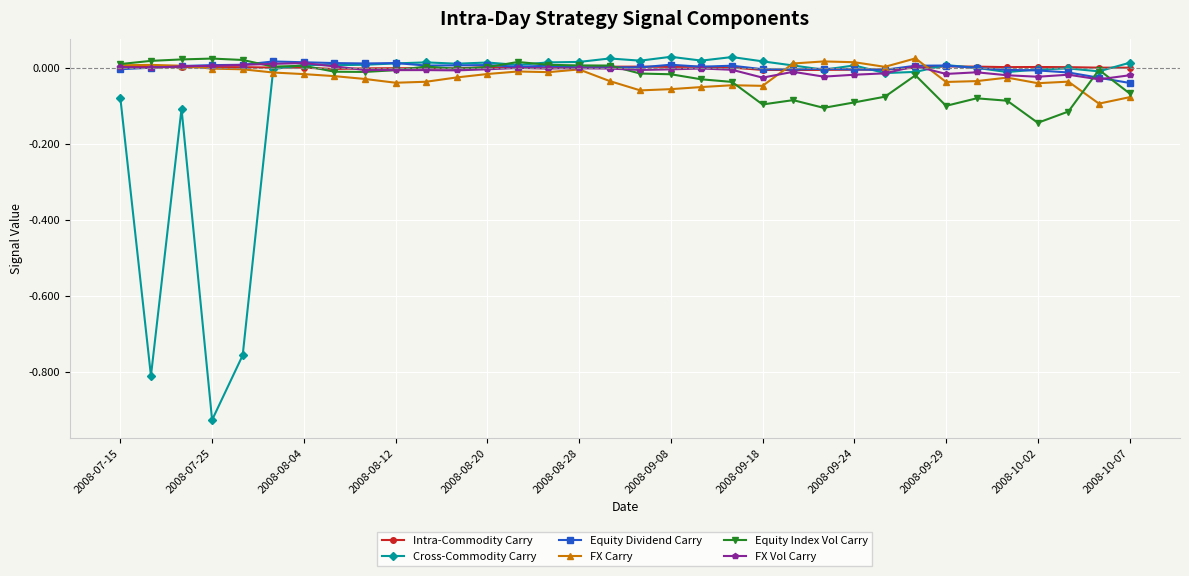

Which series has the widest spread of values?

Cross-Commodity Carry